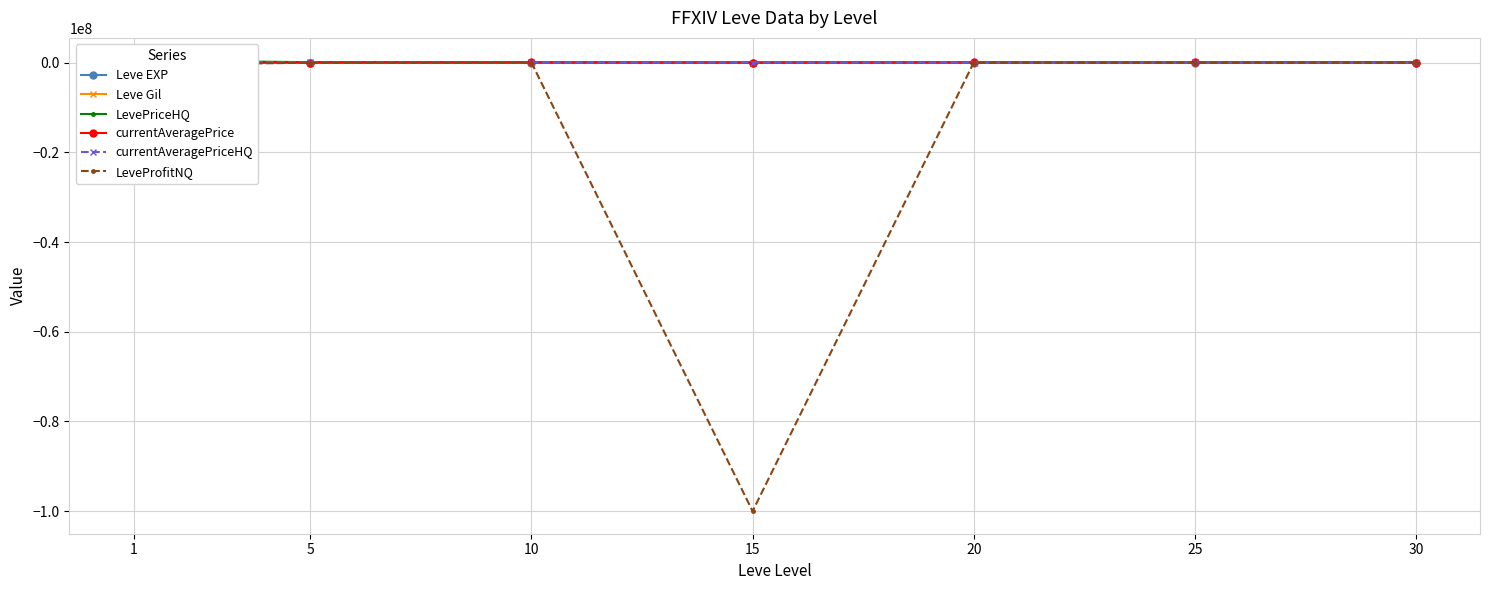

At how many categories does at least one series exceed -55265777?

7